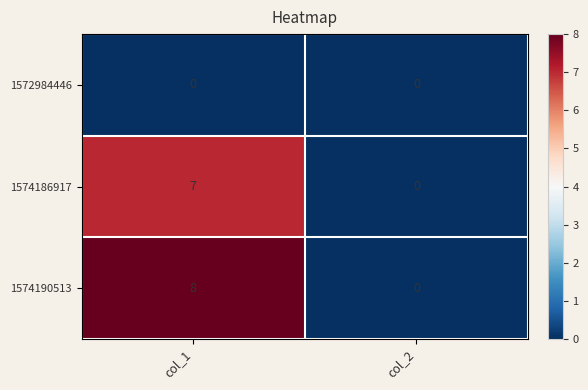

At how many categories does at least one series exceed 6?

1